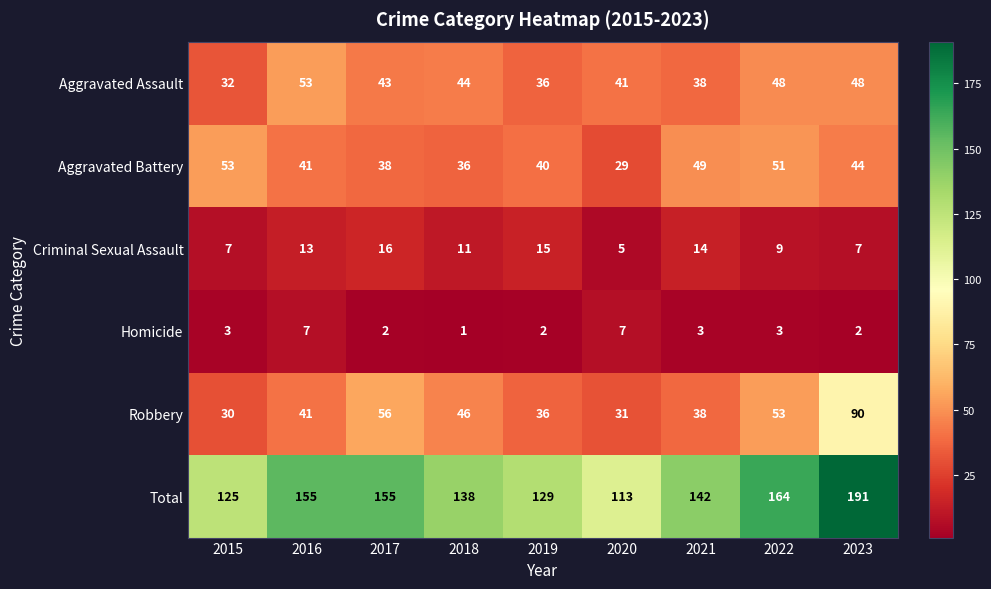

What is the minimum value shown in the chart?

1